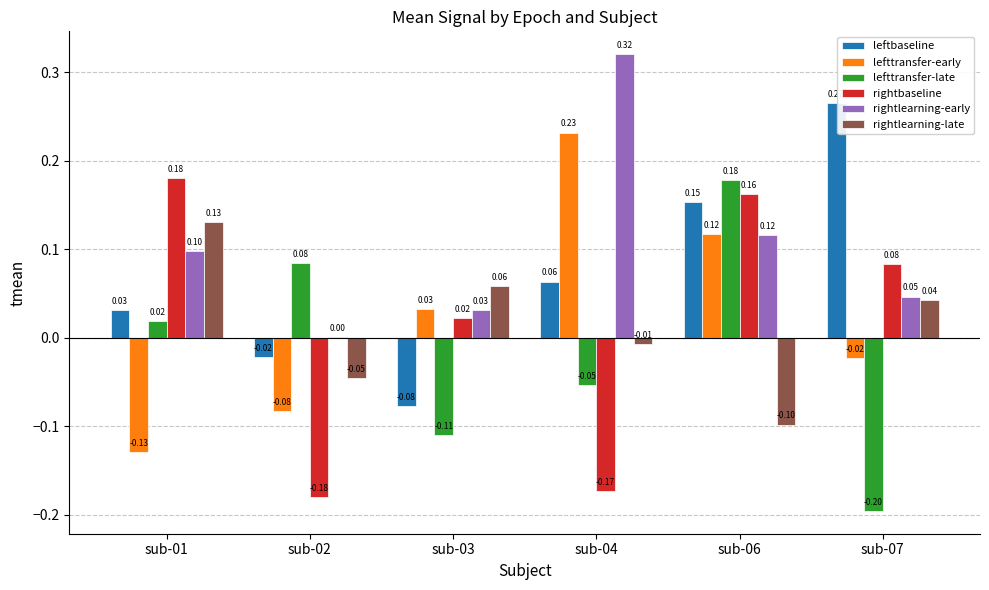

At which category is the sum across all series the highest?

sub-06